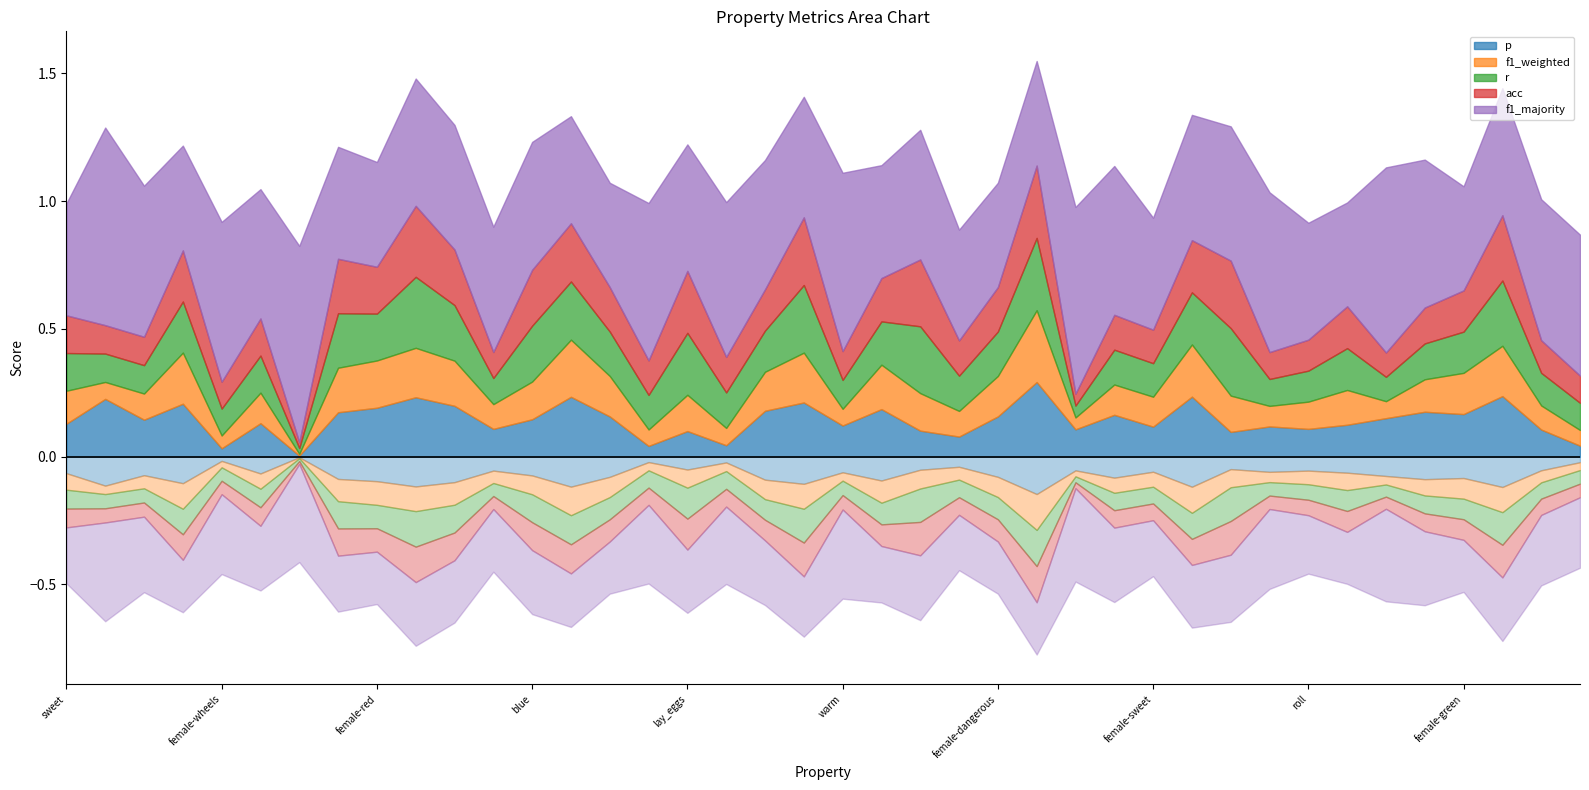

Which series has the widest spread of values?

f1_majority